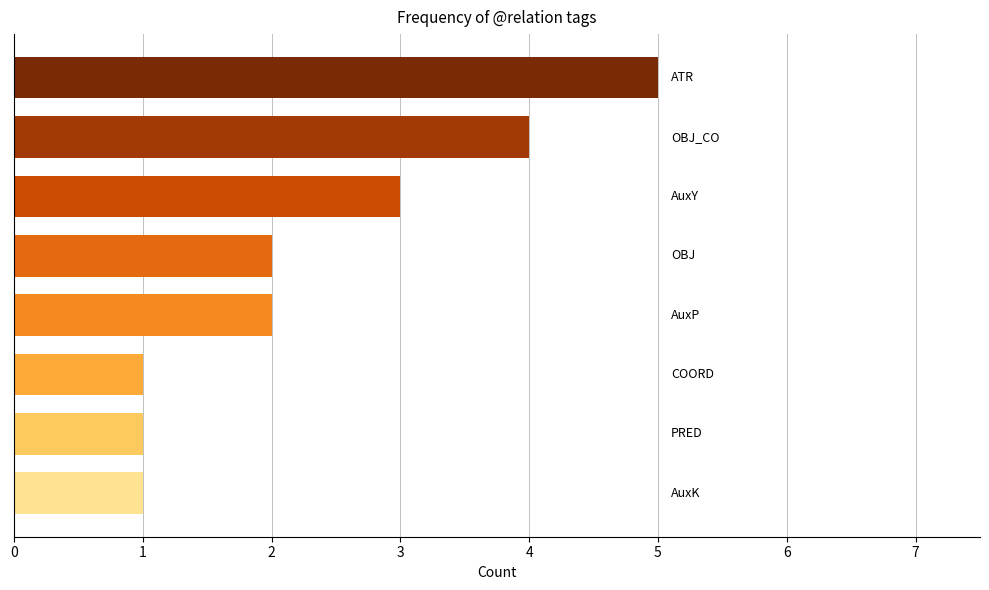

What is the difference between the second highest and minimum values?

3